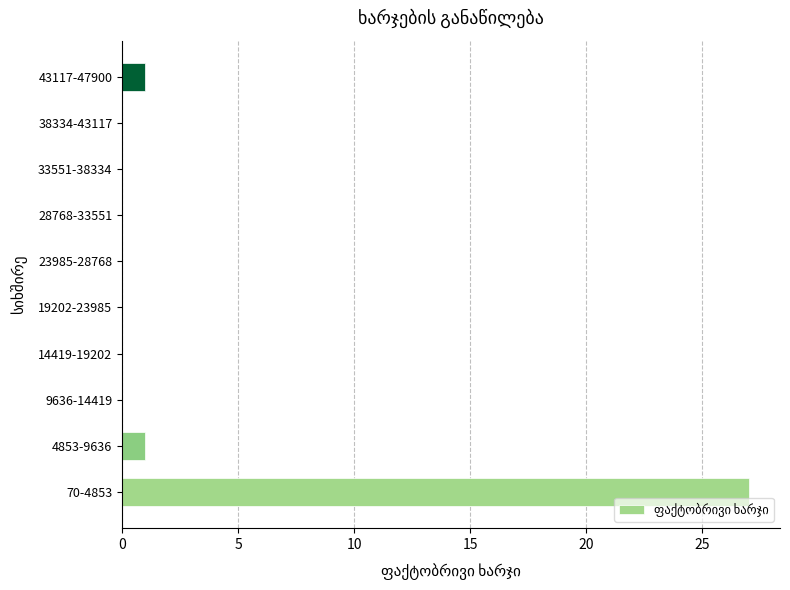

Reading top to bottom, transcribe all the data shown in this chart.

43117-47900=1	38334-43117=0	33551-38334=0	28768-33551=0	23985-28768=0	19202-23985=0	14419-19202=0	9636-14419=0	4853-9636=1	70-4853=27